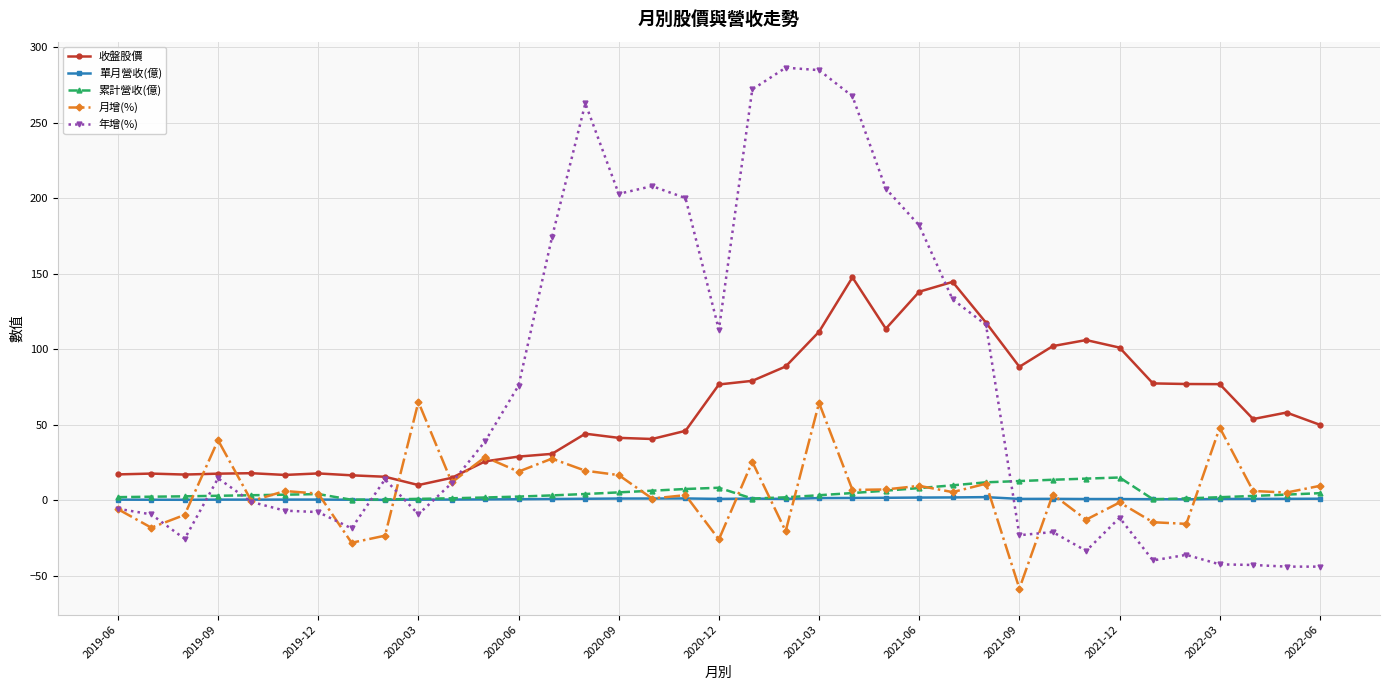

Which series has the widest spread of values?

年增(%)